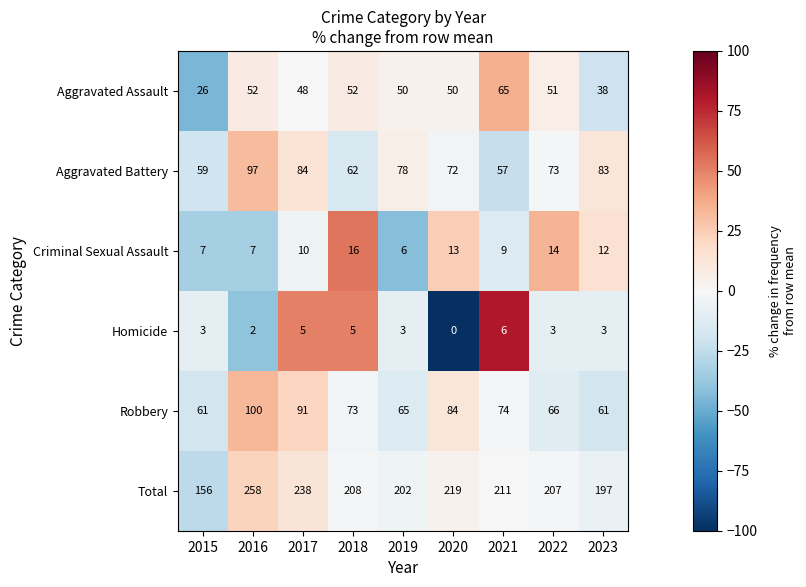

How many distinct data groups are displayed?

6